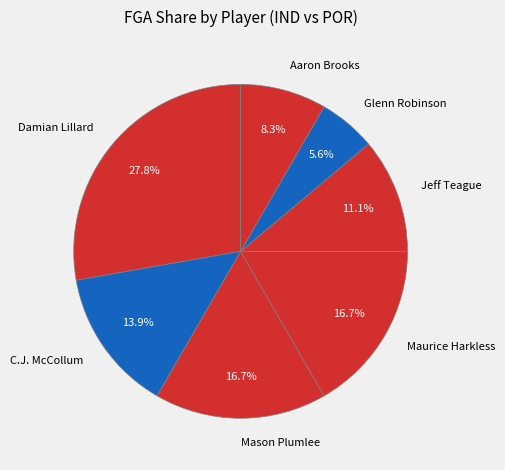

Does Glenn Robinson represent more than half of the total?

No